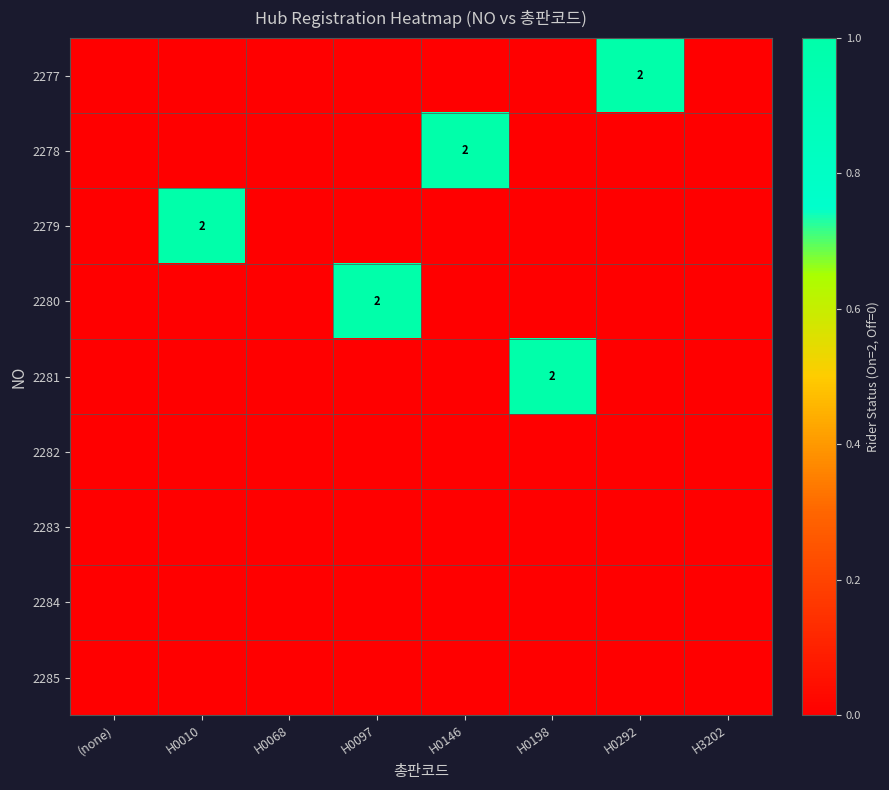

The 2281 series shows 2 at H0198. True or false?

True